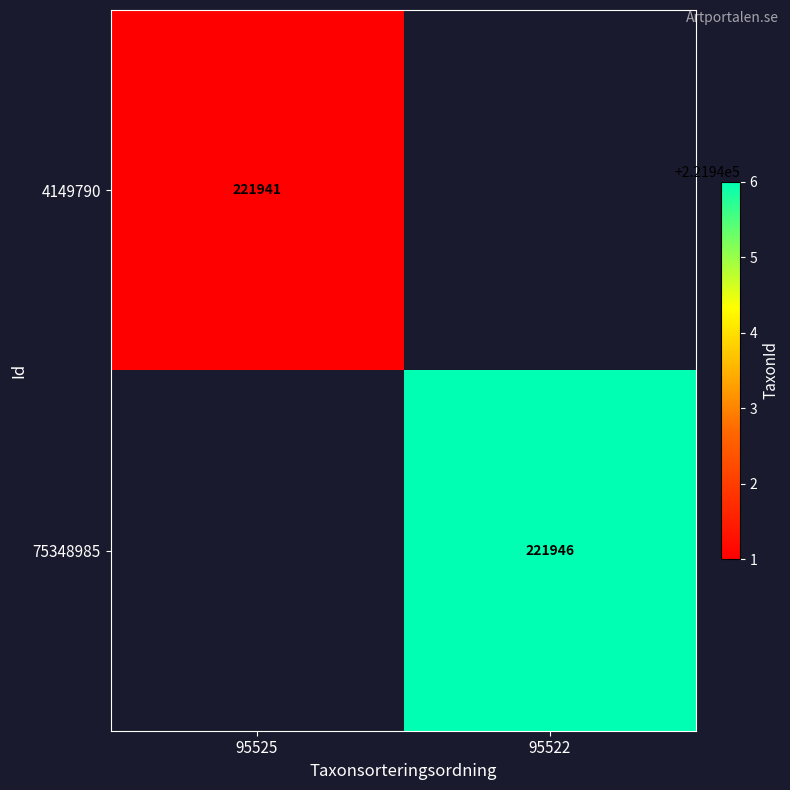

What is the minimum value shown in the chart?

221941.0